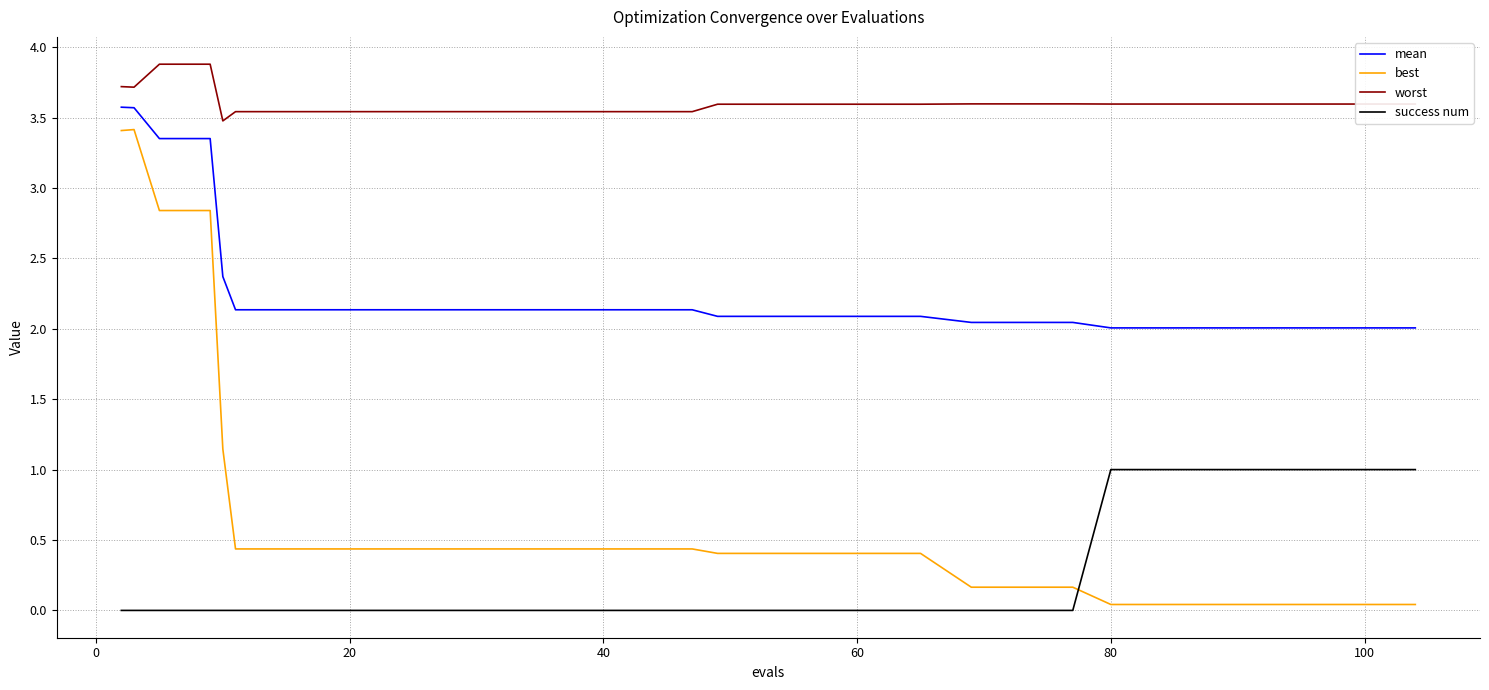

Which series has the largest total across all categories?

worst